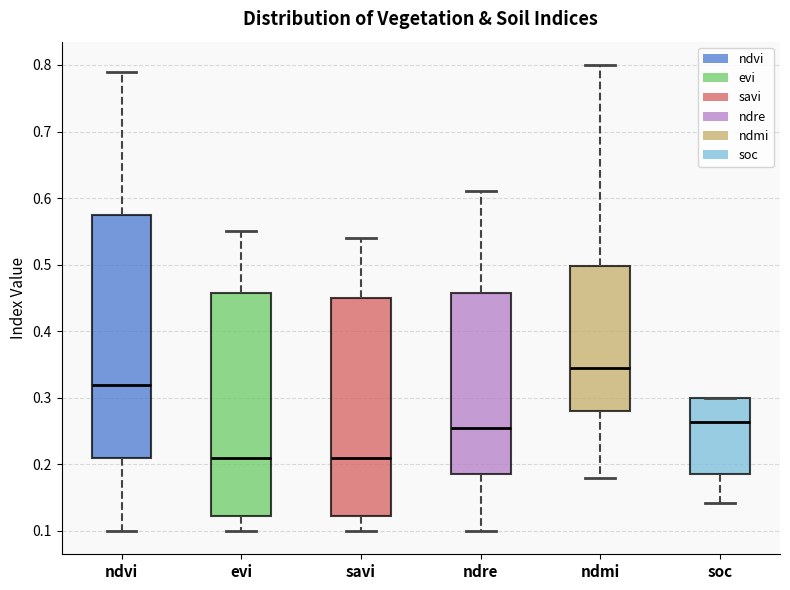

Reading left to right, transcribe this box plot: for each box, give where its median line is, the range the box spans, and where its two whiskers end, as read against the y-axis. The values are not printed on the chart, so give them approximately, as read against the axis.

ndvi: median 0.32, box 0.21 to 0.58, whiskers 0.10 to 0.79
evi: median 0.21, box 0.12 to 0.46, whiskers 0.10 to 0.55
savi: median 0.21, box 0.12 to 0.45, whiskers 0.10 to 0.54
ndre: median 0.26, box 0.19 to 0.46, whiskers 0.10 to 0.61
ndmi: median 0.35, box 0.28 to 0.50, whiskers 0.18 to 0.80
soc: median 0.26, box 0.19 to 0.30, whiskers 0.14 to 0.30